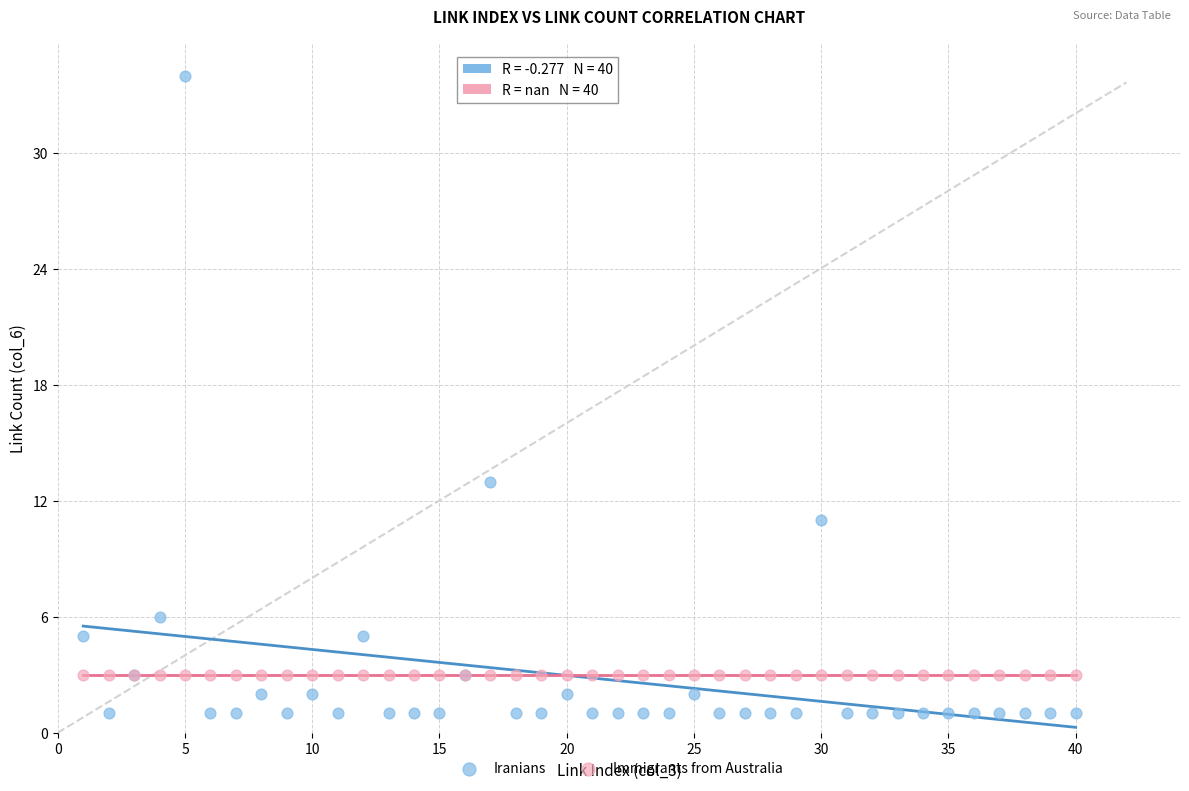

Which series reaches the maximum Y coordinate?

Iranians